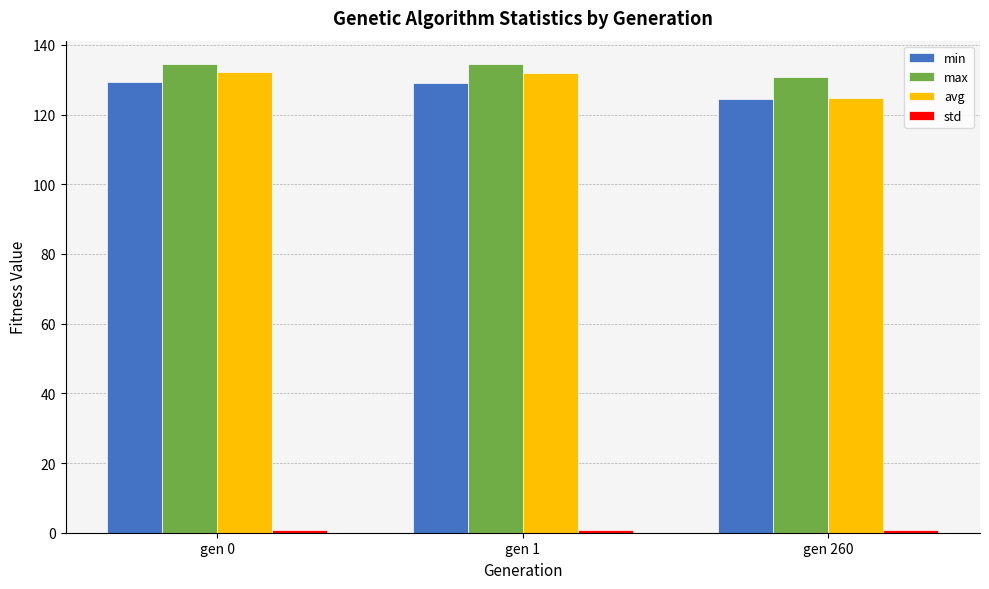

What is the difference between the second highest and minimum values in the max series?

3.6